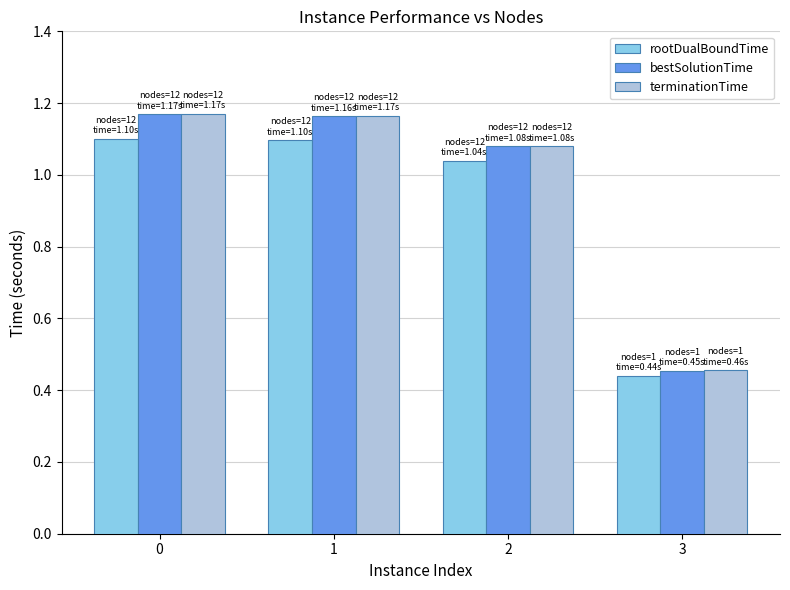

The terminationTime series shows 0.4 at 2. True or false?

False